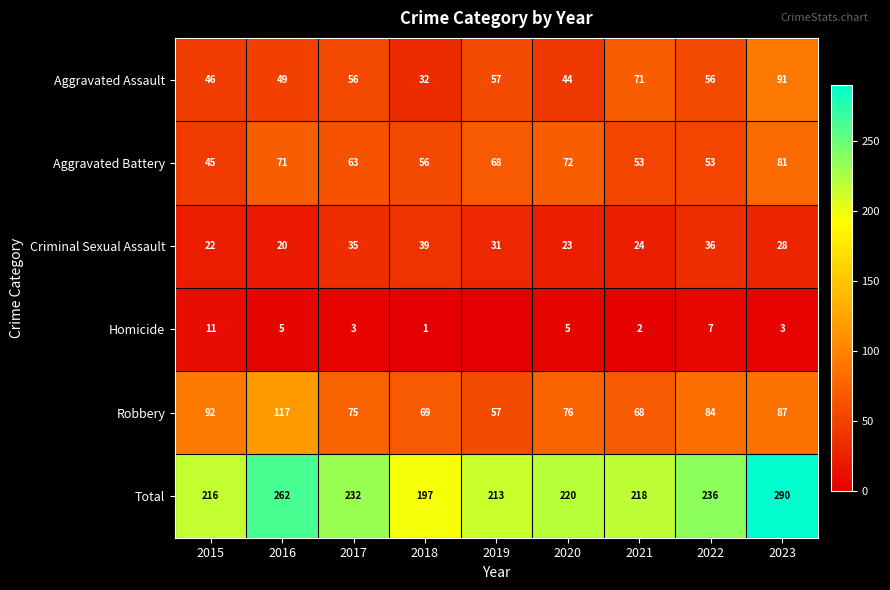

What is the spread (max minus min) of values at 2020?

215